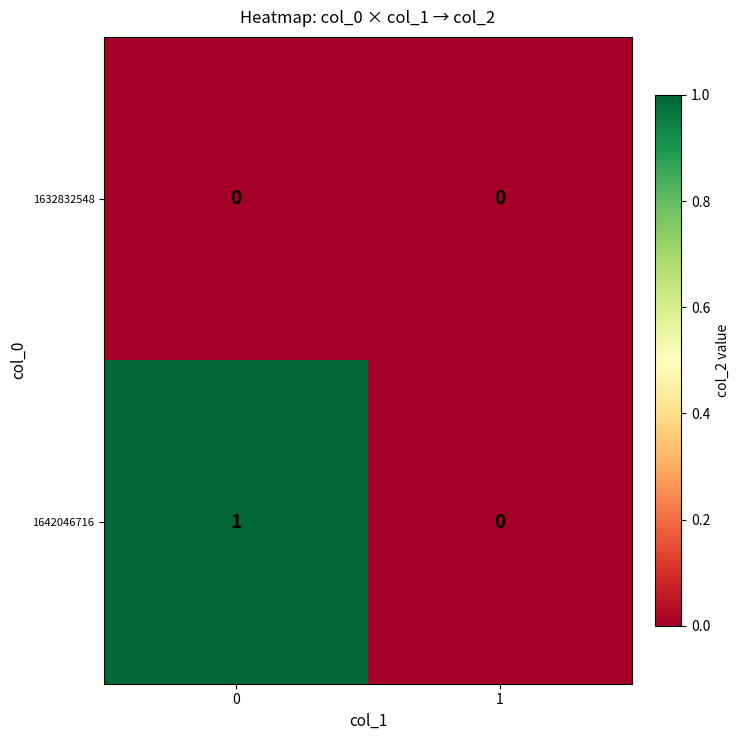

Which series has the largest total across all categories?

1642046716